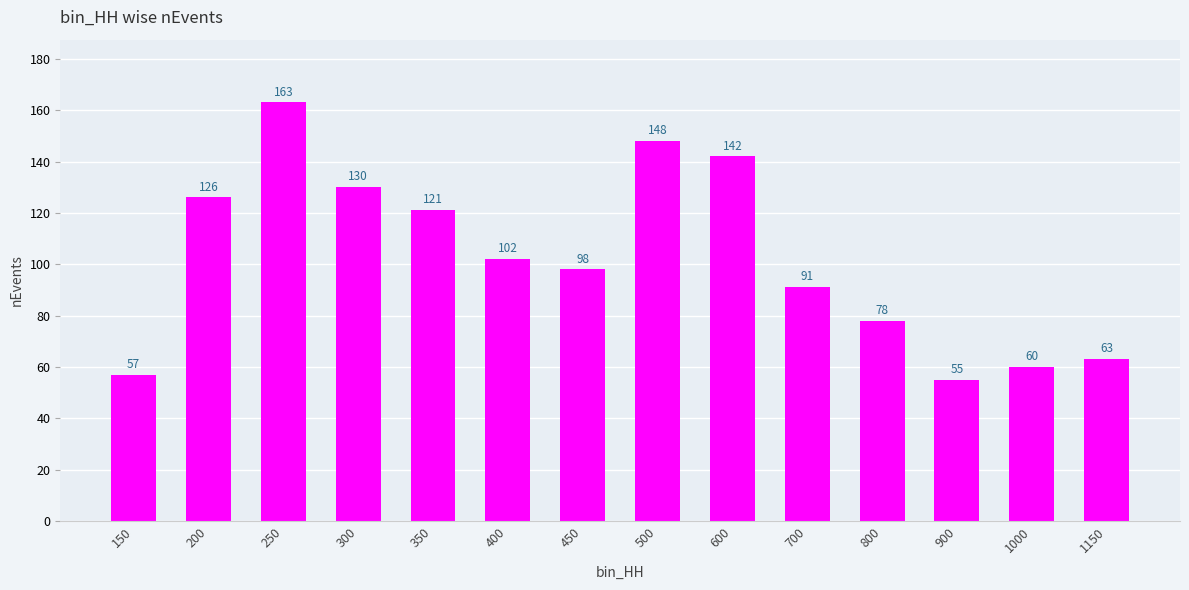

What is the maximum value shown in the chart?

163